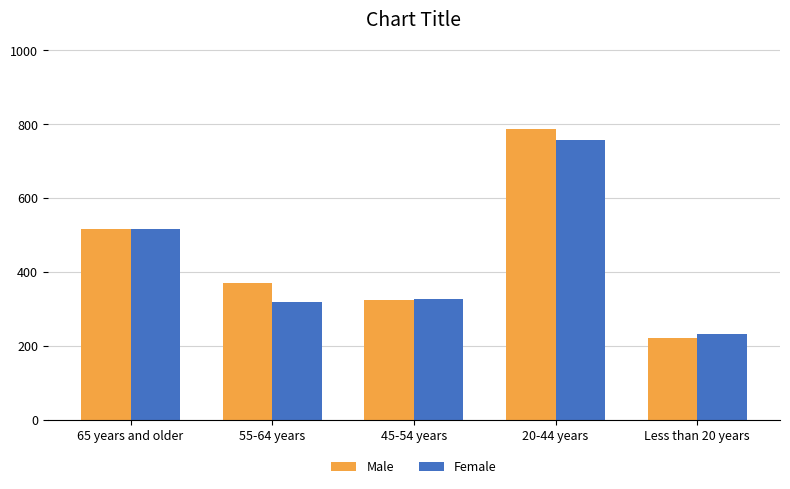

Reading left to right, extract all data points from this chart.

Male: 65 years and older=516	55-64 years=369	45-54 years=325	20-44 years=786	Less than 20 years=221
Female: 65 years and older=515	55-64 years=318	45-54 years=327	20-44 years=758	Less than 20 years=231